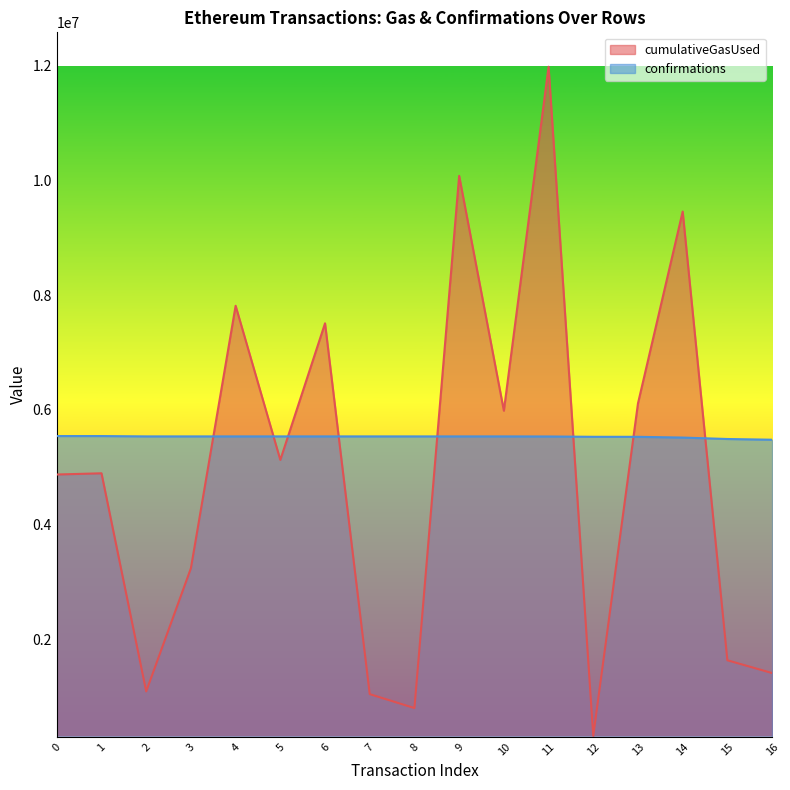

The confirmations series shows 5520222 at 14. True or false?

True